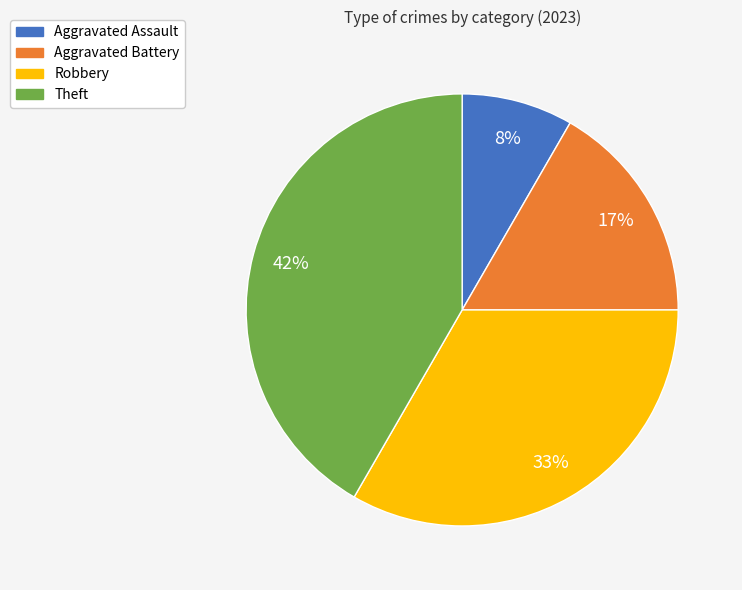

What is the ratio of the value at Aggravated Assault to the value at Aggravated Battery?

0.5